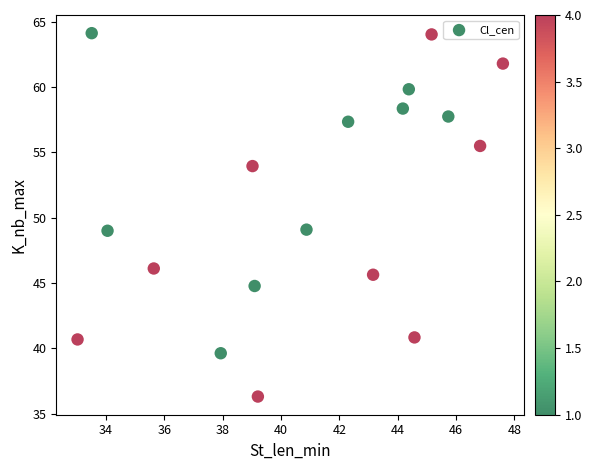

What is the range of X values (max minus min)?

14.6